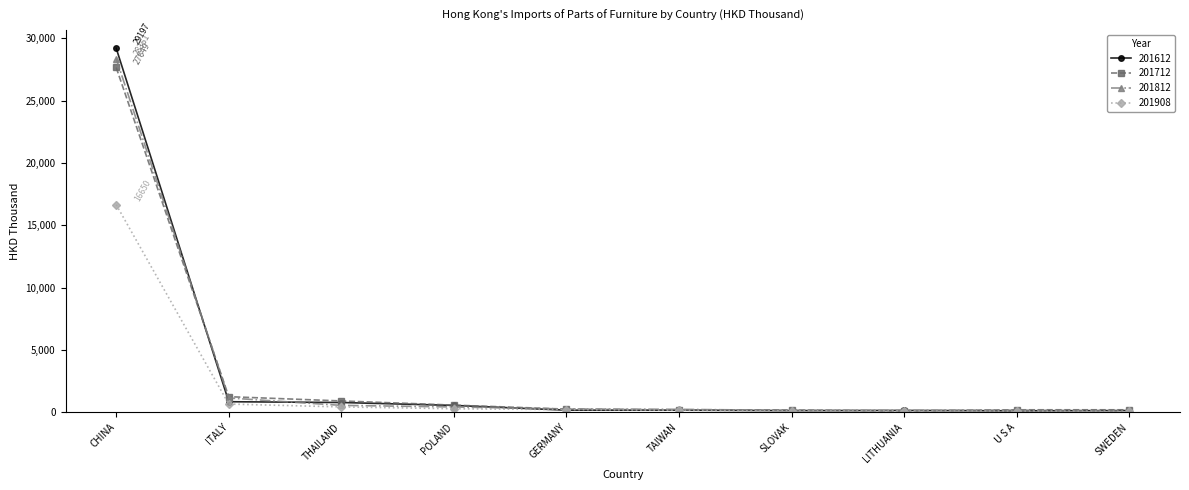

The 201612 series shows 169.6 at GERMANY. True or false?

True